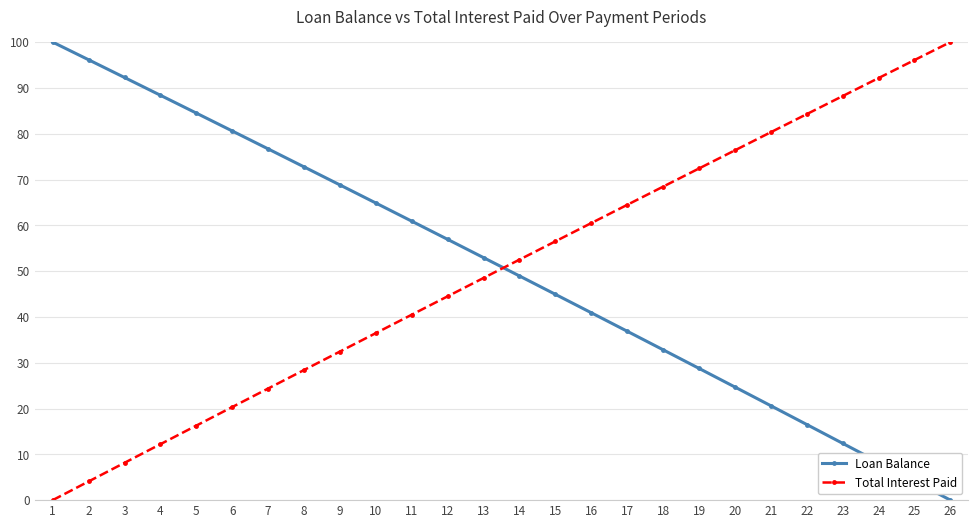

What is the maximum value shown in the chart?

100.0